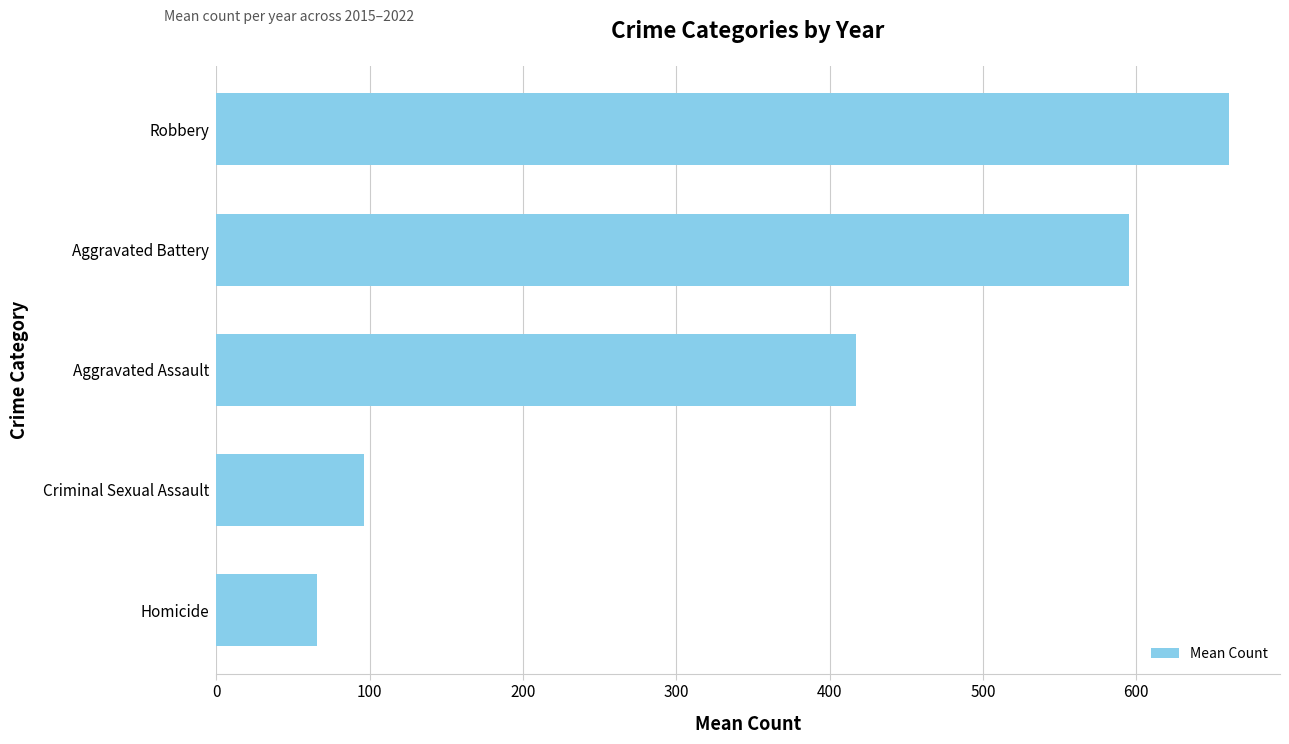

The chart shows a value of 660.6 at Robbery. True or false?

True